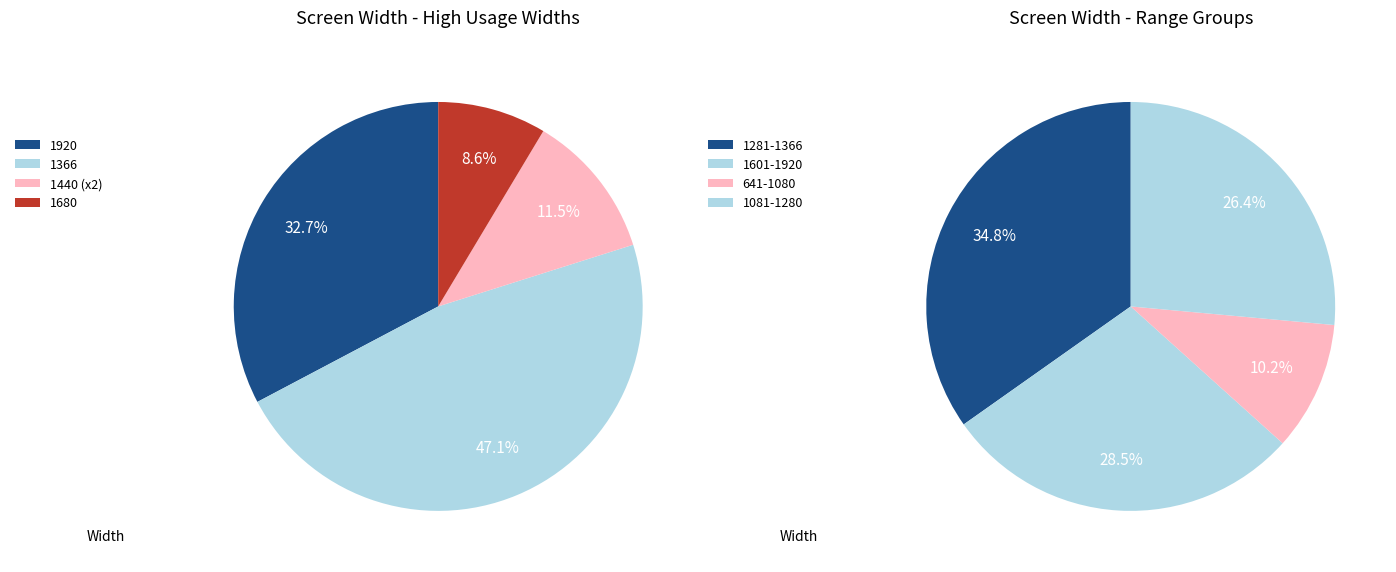

What portion of the pie excludes 1?

52.9%